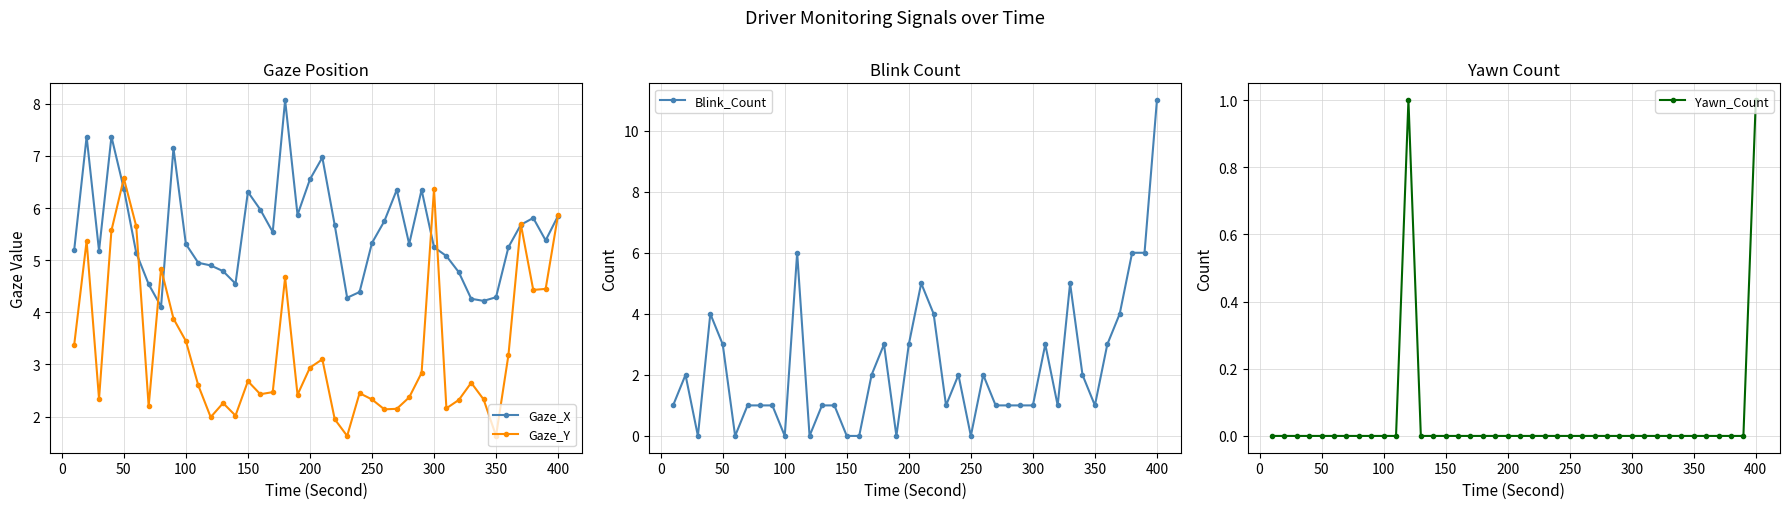

How many lines are shown in the chart?

4